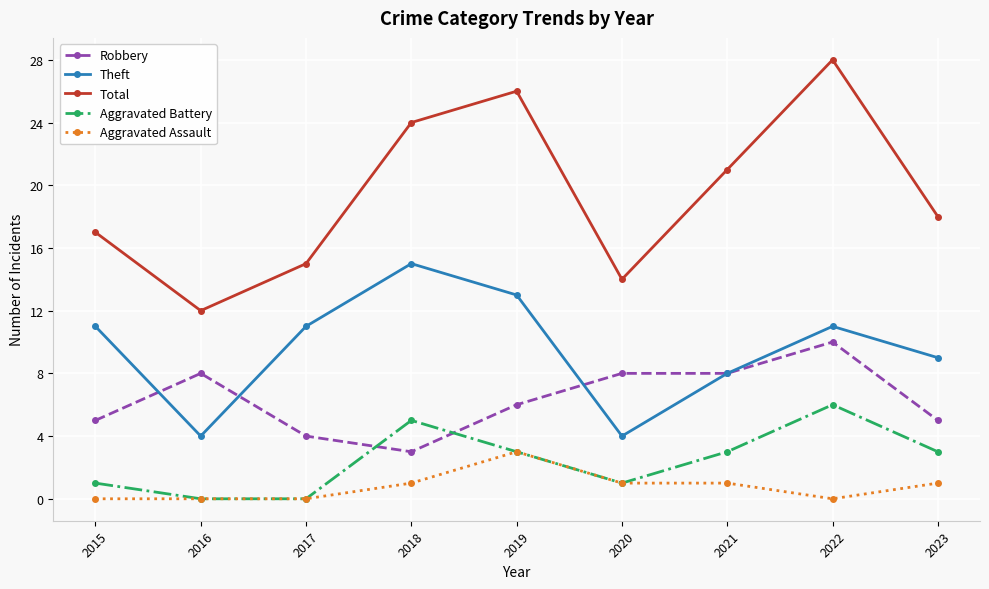

At which category does Aggravated Battery reach its first local peak?

2018